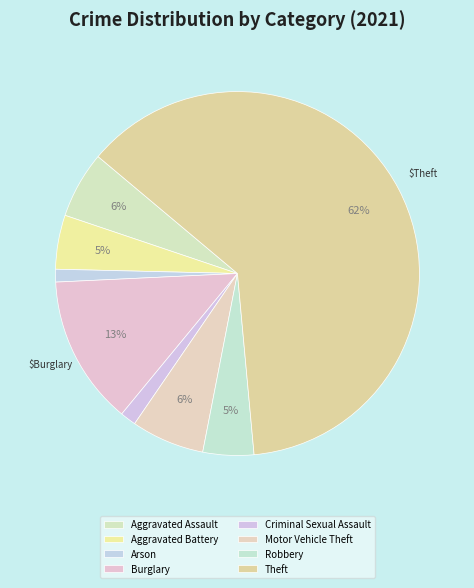

How many slices are in this pie chart?

8